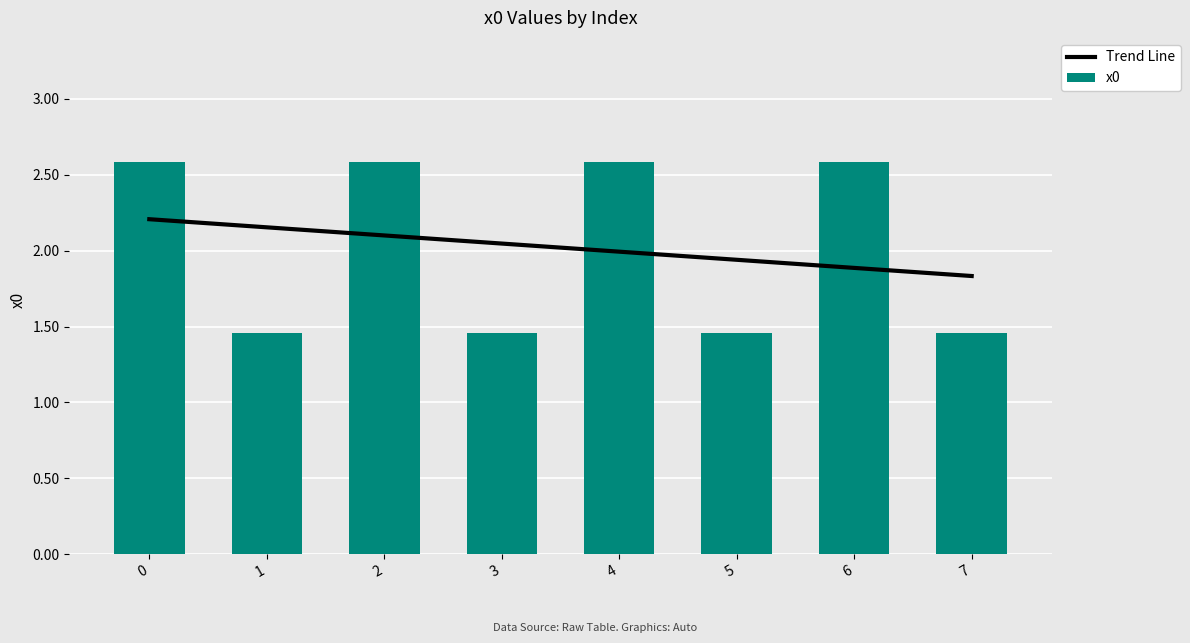

How many values in the x0 series are below 2?

4